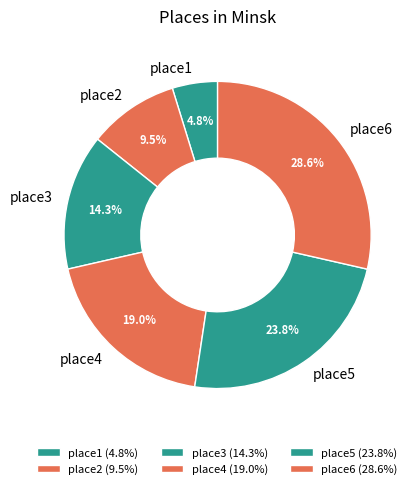

What percentage is the place6 slice, to the nearest percent?

29%